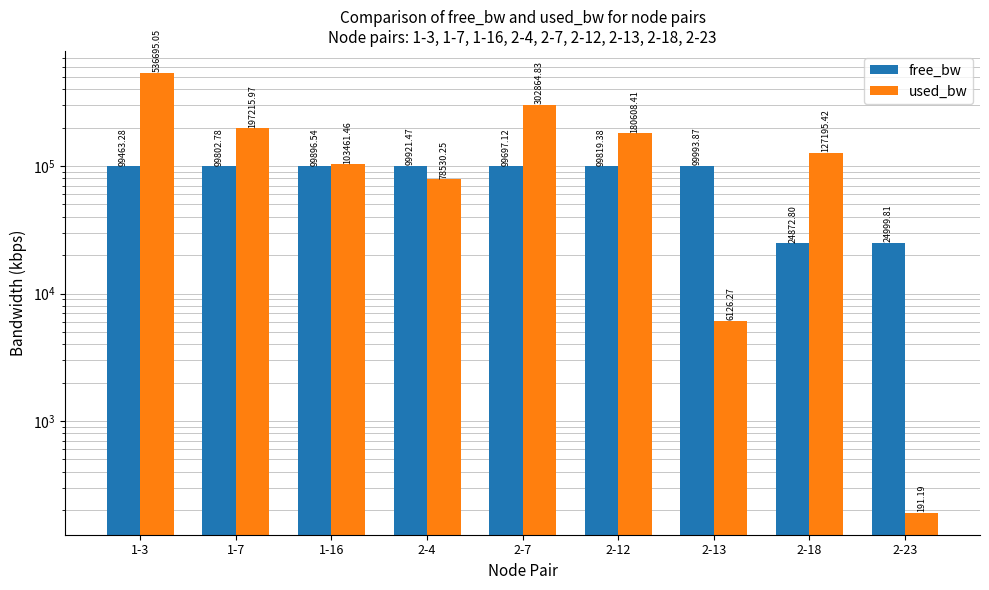

The value of free_bw at 2-7 is 99697.1. True or false?

True